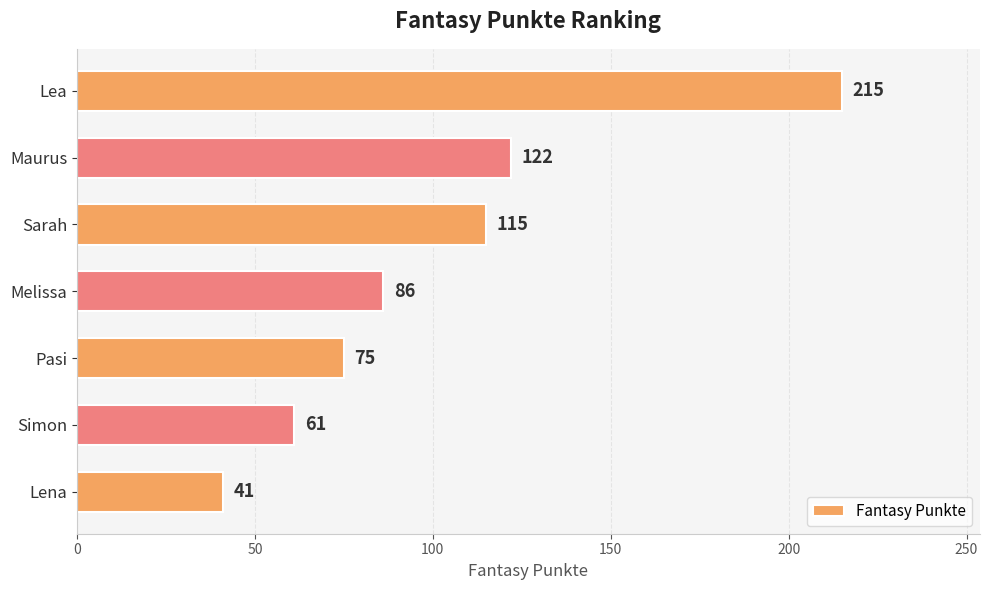

What is the ratio of the value at Maurus to the value at Lena?

3.0